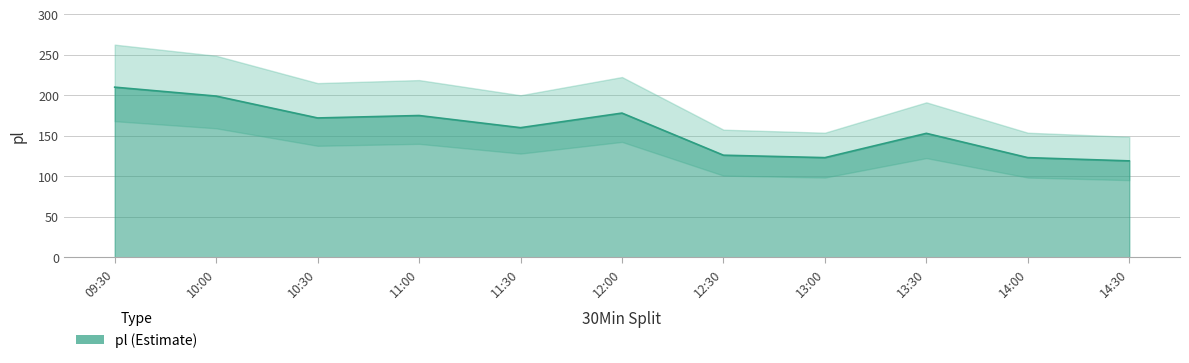

Which category has the lowest value across all series?

14:30